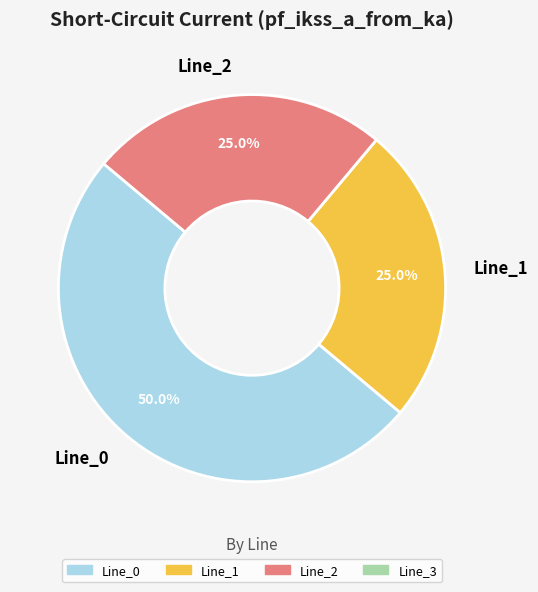

What is the largest slice in the pie chart?

Line_0